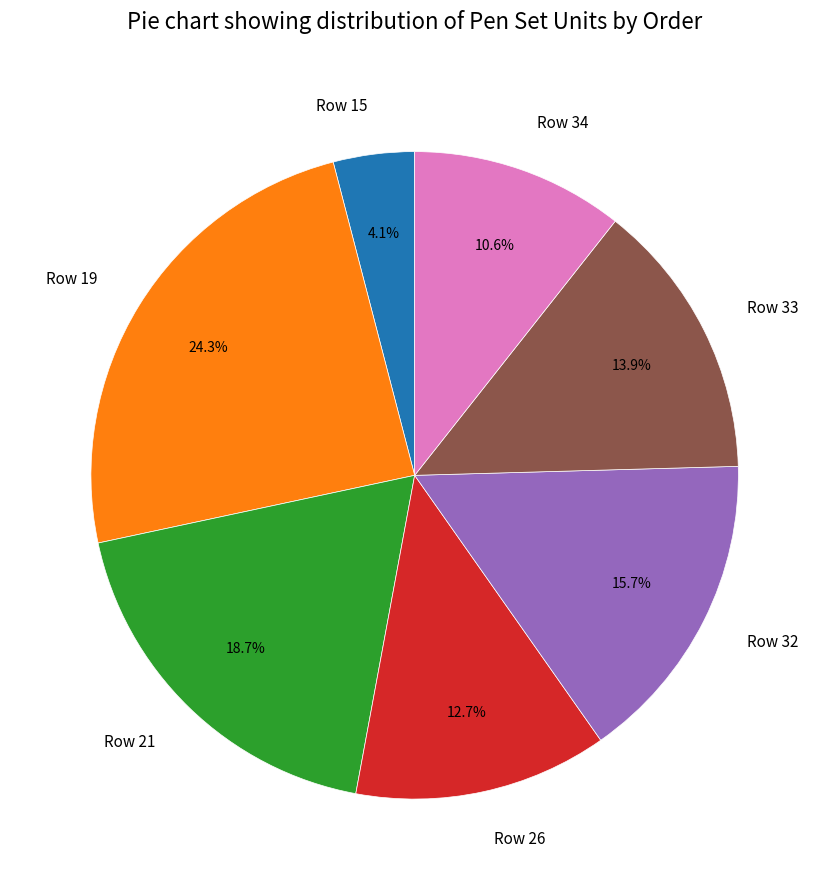

To the nearest percent, what portion does Row 32 represent?

16%